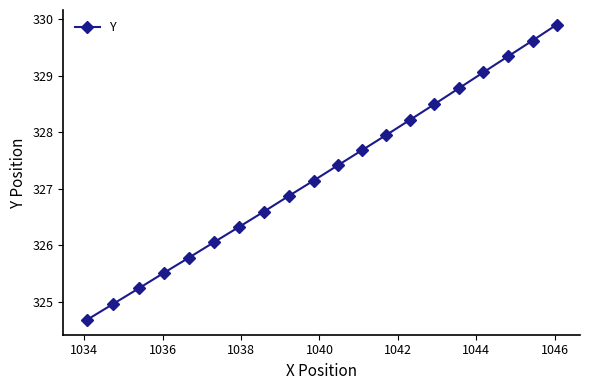

What is the sum of all values?

6545.6